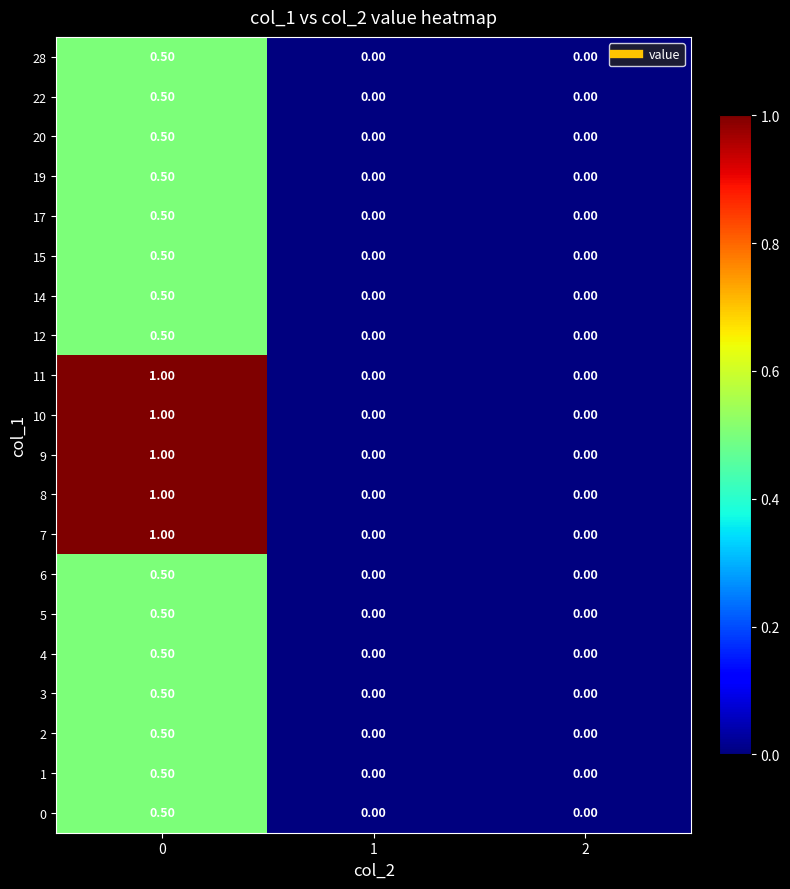

Is the value of 9 at 2 greater than the value of 7 at 0?

No